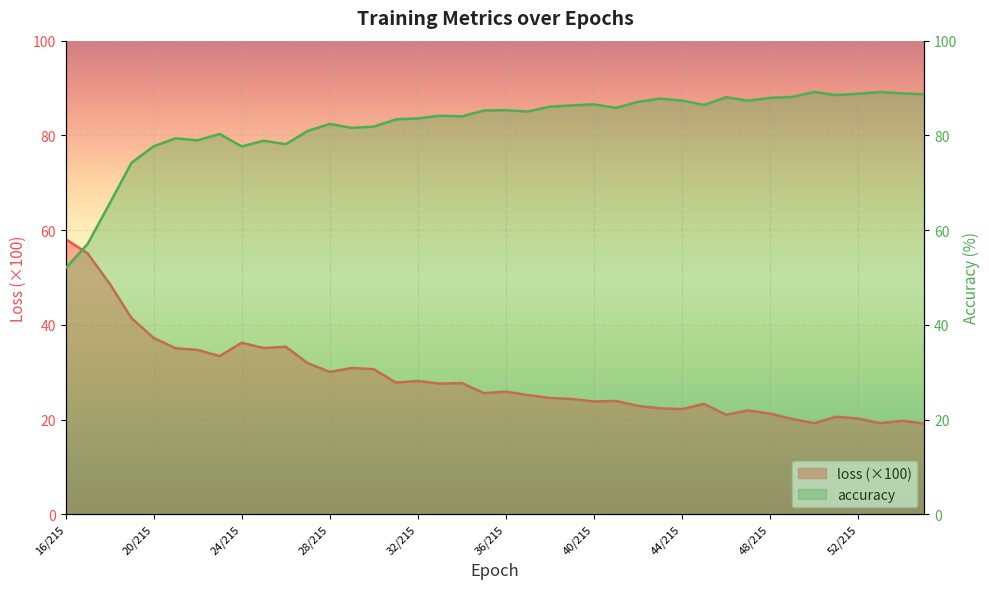

What is the sum of all loss (×100) values?

1151.7